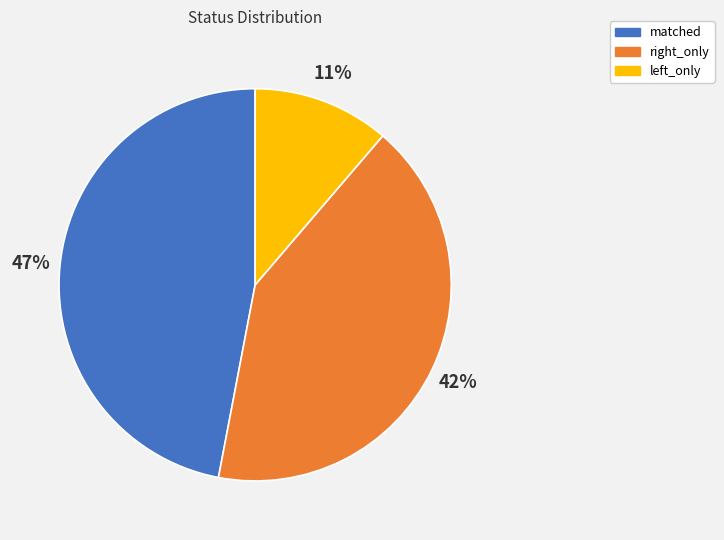

Is there a majority slice in this chart?

No